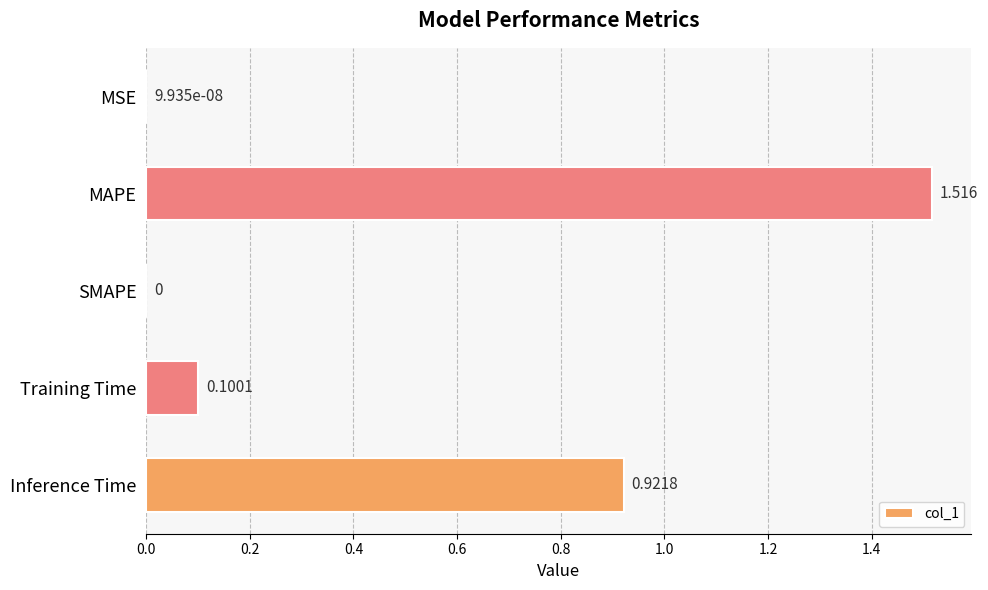

Between MSE and Inference Time, which is larger?

Inference Time